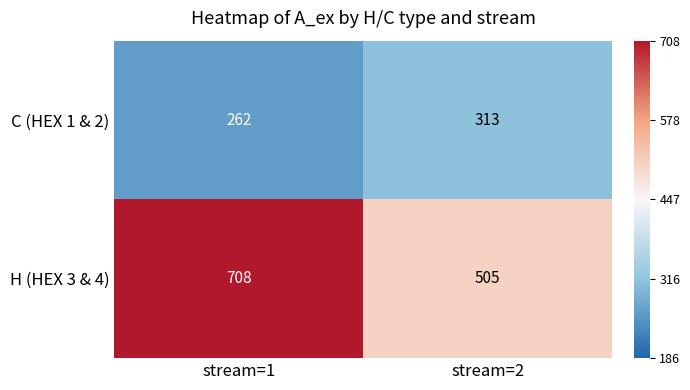

What is the difference between the H (HEX 3 & 4) values at stream=2 and stream=1?

203